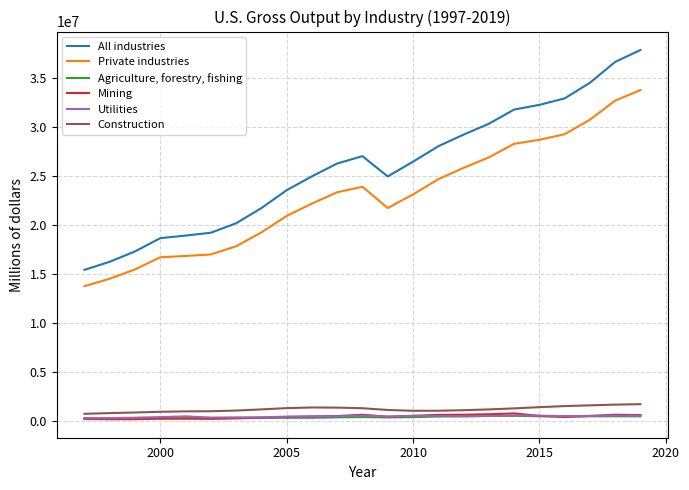

How many lines are shown in the chart?

6